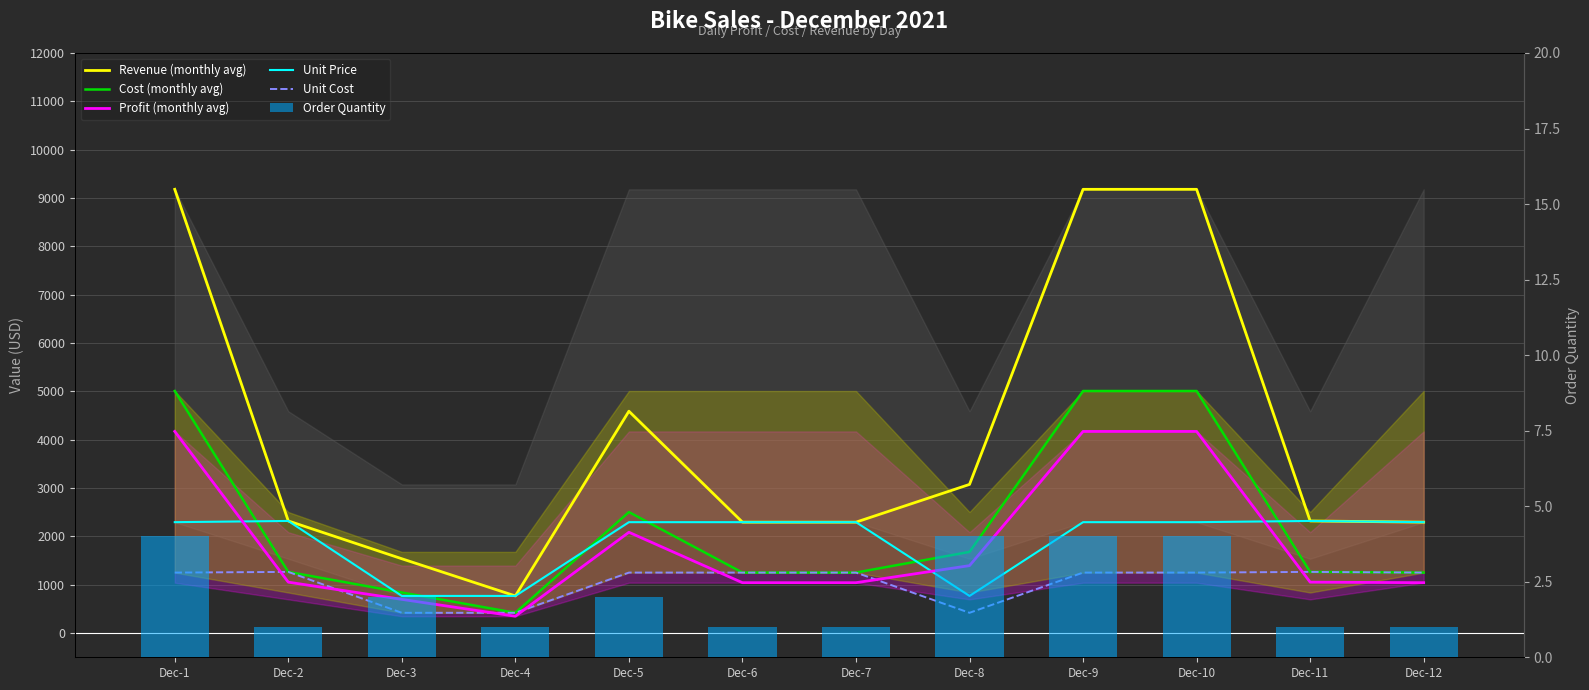

Reading right to left, list all the values displayed in this chart.

Revenue (monthly avg): 2295	2320	9180	9180	3076	2295	2295	4590	769	1538	2320	9180
Cost (monthly avg): 1252	1266	5008	5008	1680	1252	1252	2504	420	840	1266	5008
Profit (monthly avg): 1043	1054	4172	4172	1396	1043	1043	2086	349	698	1054	4172
Unit Price: 2295	2320	2295	2295	769	2295	2295	2295	769	769	2320	2295
Unit Cost: 1252	1266	1252	1252	420	1252	1252	1252	420	420	1266	1252
Order Quantity: 1	1	4	4	4	1	1	2	1	2	1	4